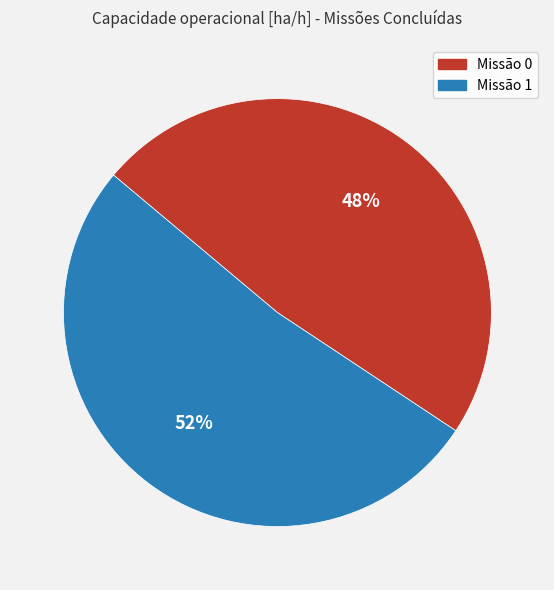

Between Missão 1 and Missão 0, which is larger?

Missão 1